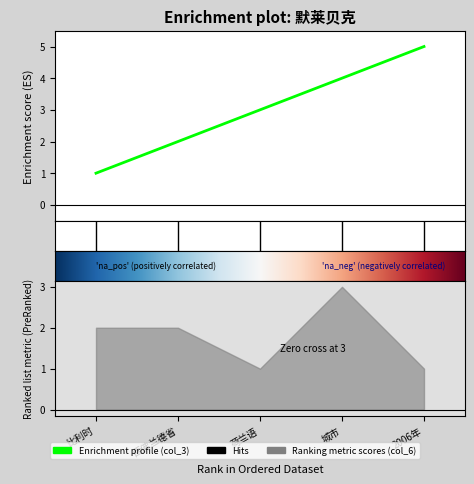

What is the minimum value shown in the chart?

1